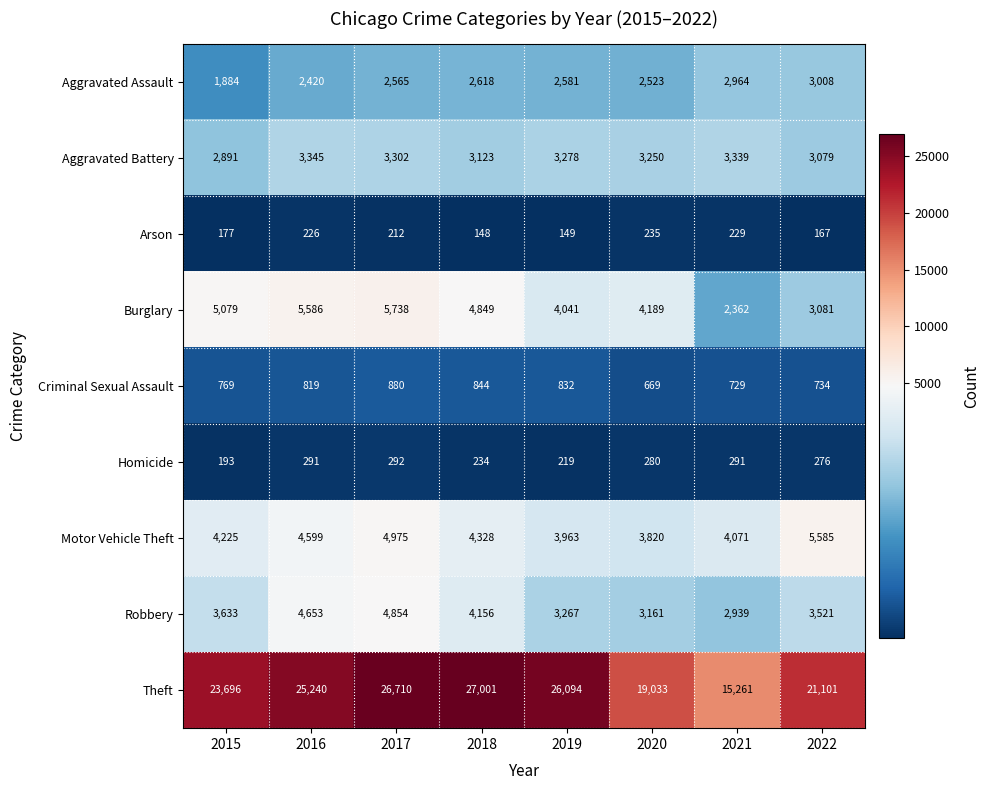

List the series in order of their peak value, highest first.

Theft, Burglary, Motor Vehicle Theft, Robbery, Aggravated Battery, Aggravated Assault, Criminal Sexual Assault, Homicide, Arson